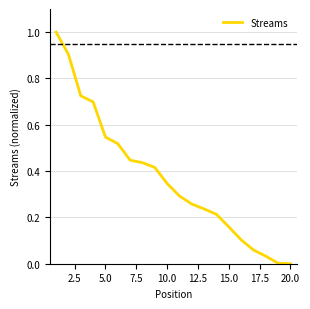

What is the difference between the second highest and minimum values?

0.9